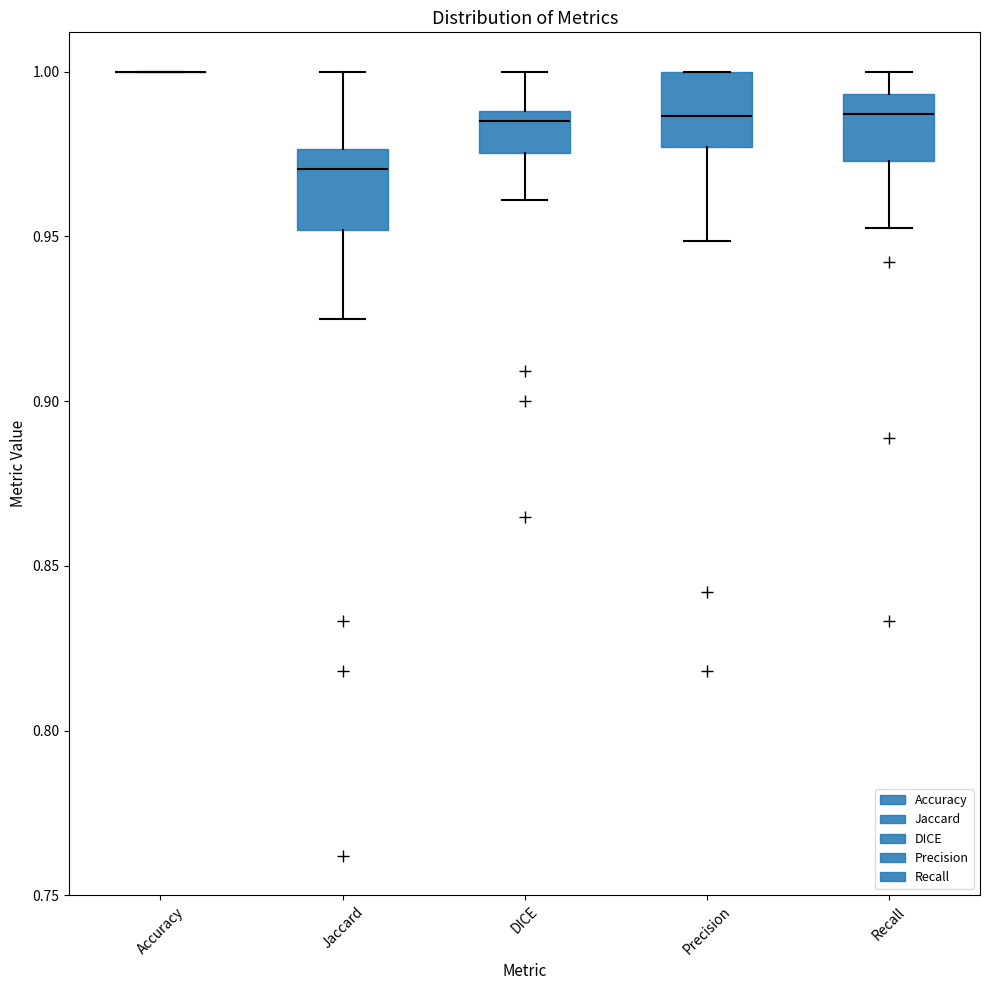

Reading left to right, transcribe this box plot: for each box, give where its median line is, the range the box spans, and where its two whiskers end, as read against the y-axis. The values are not printed on the chart, so give them approximately, as read against the axis.

Accuracy: box collapsed to a line at 1.000, whiskers 1.000 to 1.000
Jaccard: median 0.970, box 0.950 to 0.975, whiskers 0.925 to 1.000
DICE: median 0.985, box 0.975 to 0.990, whiskers 0.960 to 1.000
Precision: median 0.985, box 0.975 to 1.000, whiskers 0.950 to 1.000
Recall: median 0.985, box 0.975 to 0.995, whiskers 0.950 to 1.000